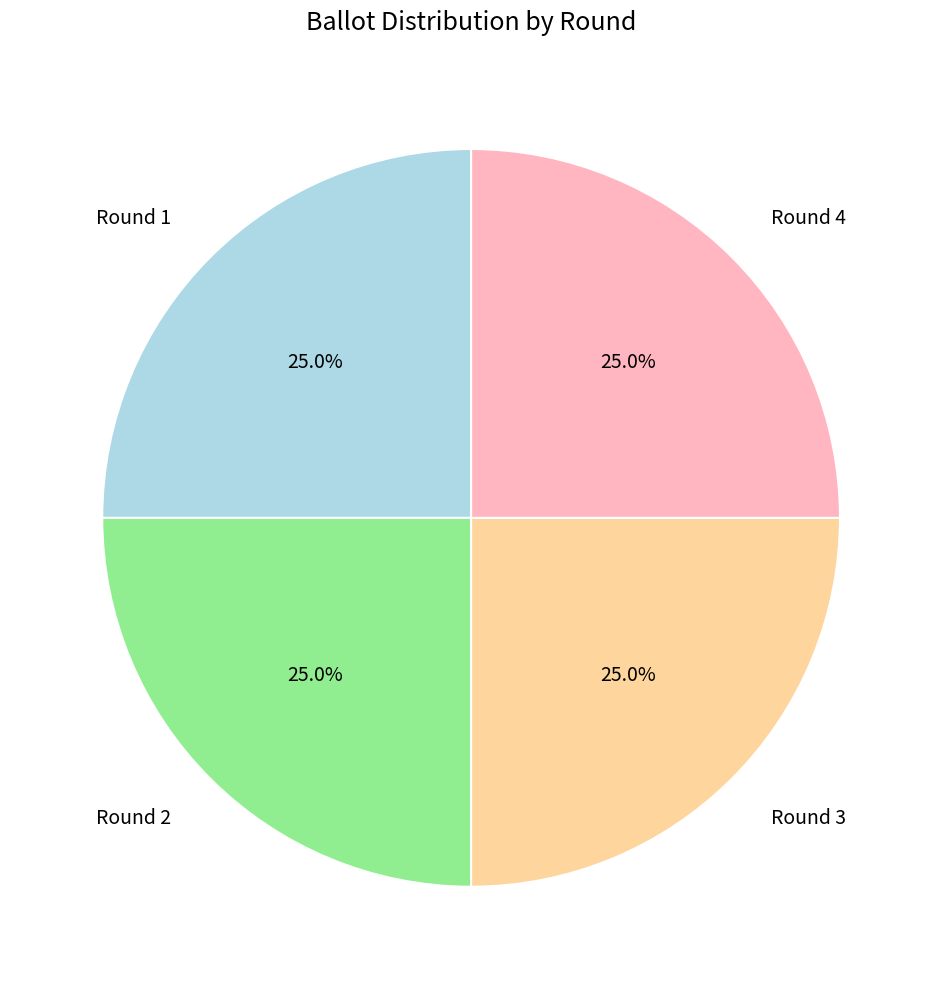

Is Round 3 the majority of the pie?

No